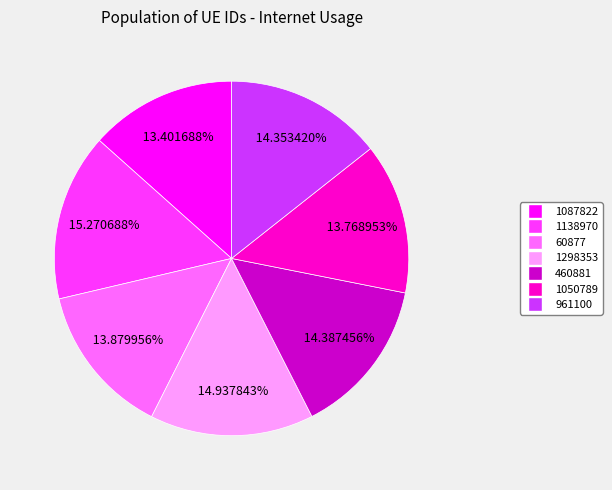

Which has a higher value, 1298353 or 460881?

1298353